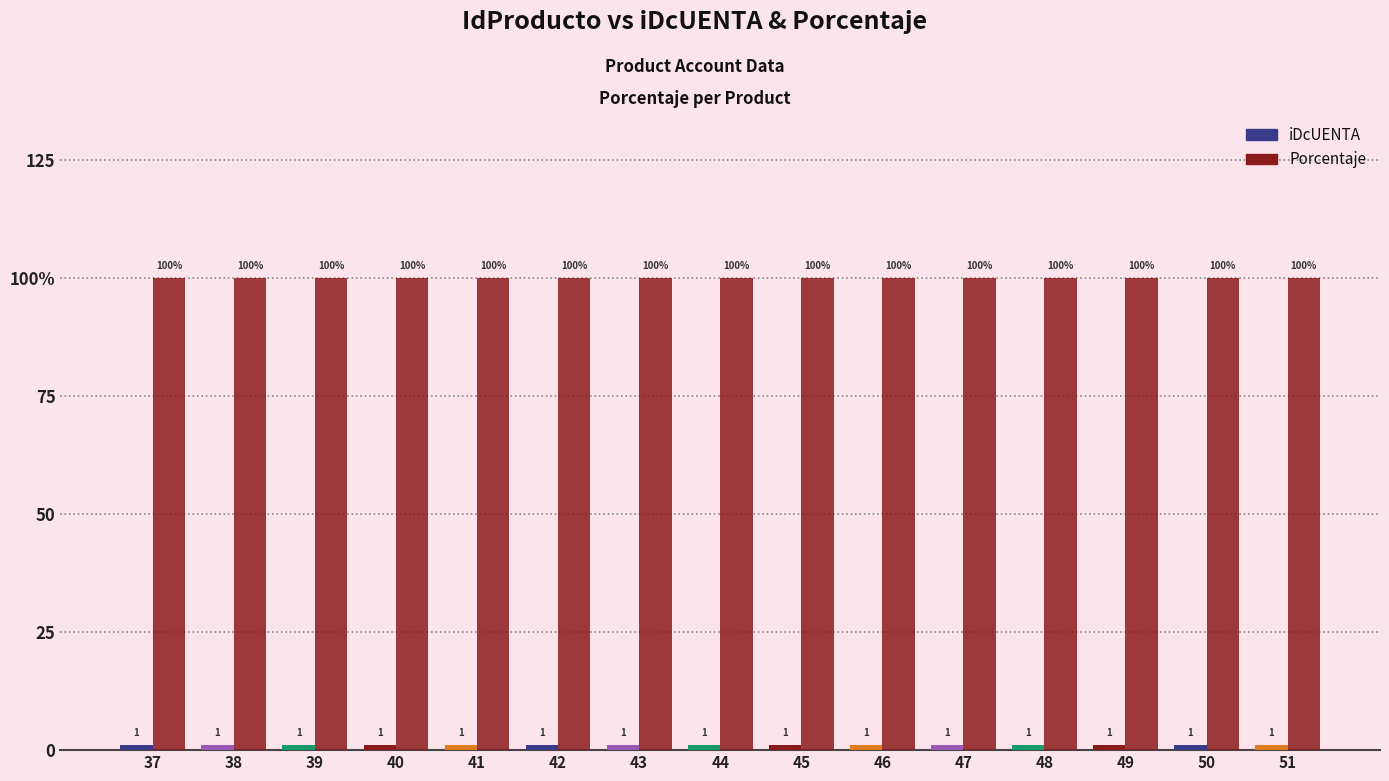

Reading left to right, list all the values displayed in this chart.

iDcUENTA: 1	1	1	1	1	1	1	1	1	1	1	1	1	1	1
Porcentaje: 100	100	100	100	100	100	100	100	100	100	100	100	100	100	100